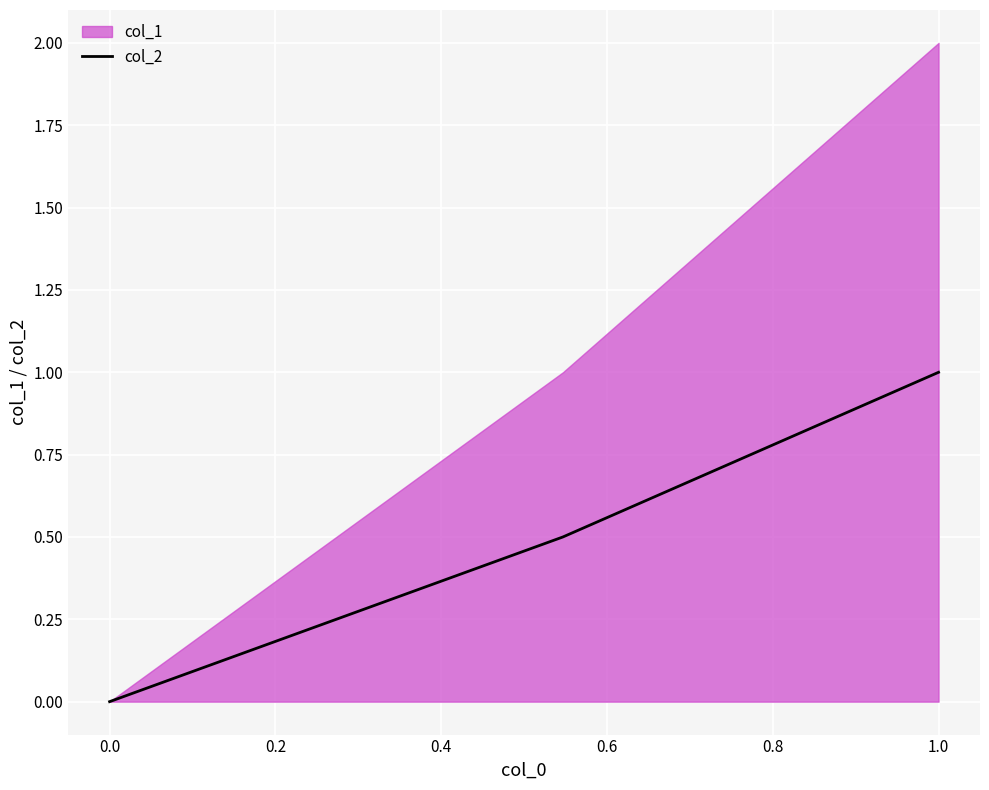

Is it true that col_2 equals 0.4 at 1.0?

False